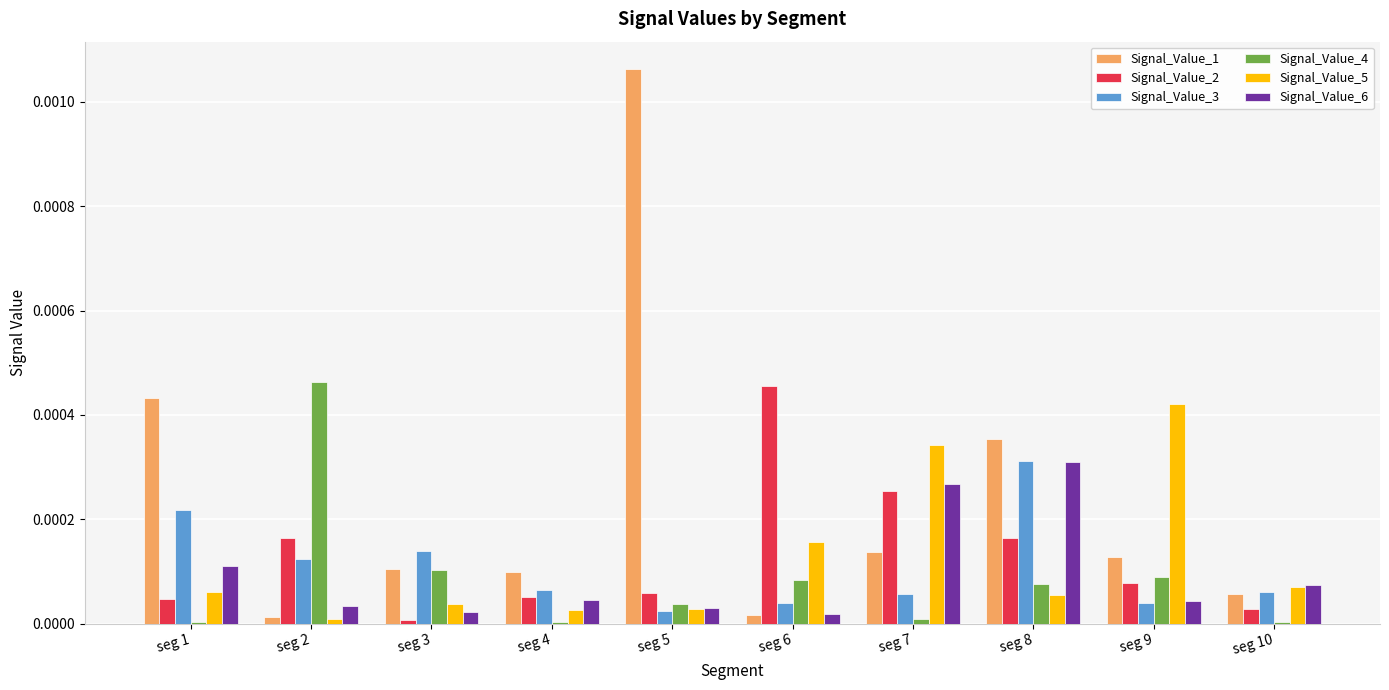

What are all the series names shown in the legend?

Signal_Value_1, Signal_Value_2, Signal_Value_3, Signal_Value_4, Signal_Value_5, Signal_Value_6